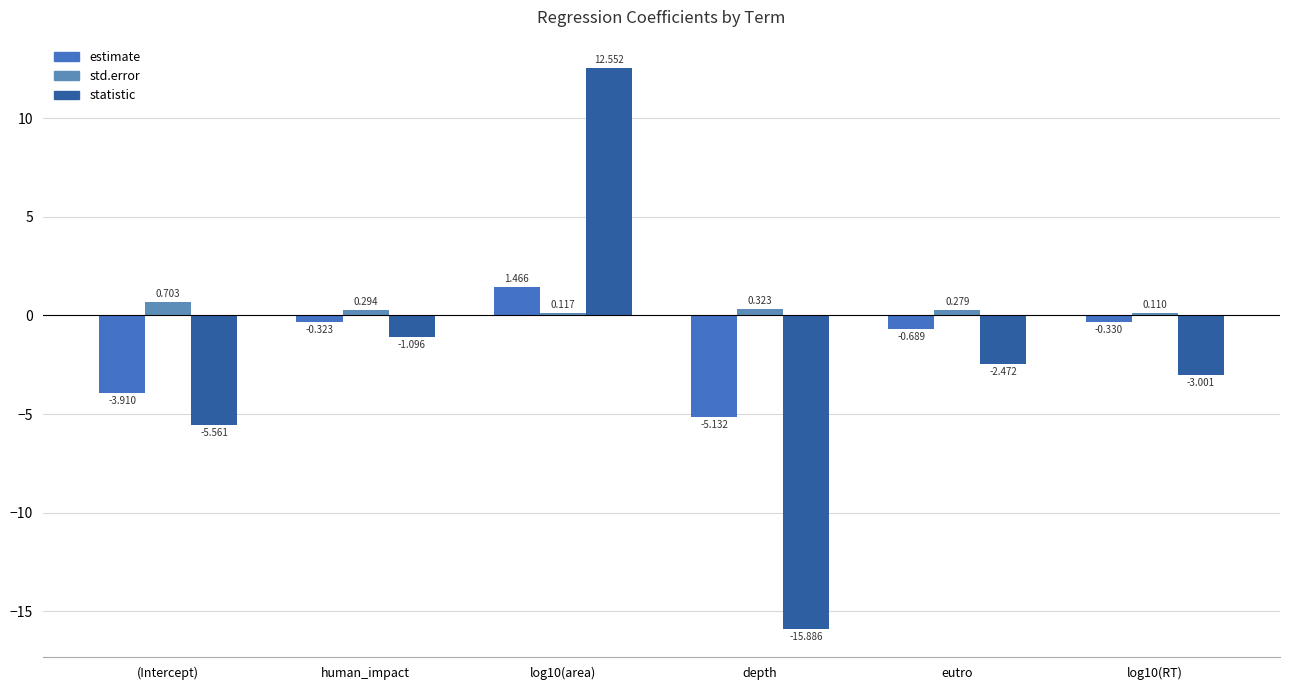

Reading right to left, list all the values displayed in this chart.

estimate: -0.3	-0.7	-5.1	1.5	-0.3	-3.9
std.error: 0.1	0.3	0.3	0.1	0.3	0.7
statistic: -3.0	-2.5	-15.9	12.6	-1.1	-5.6